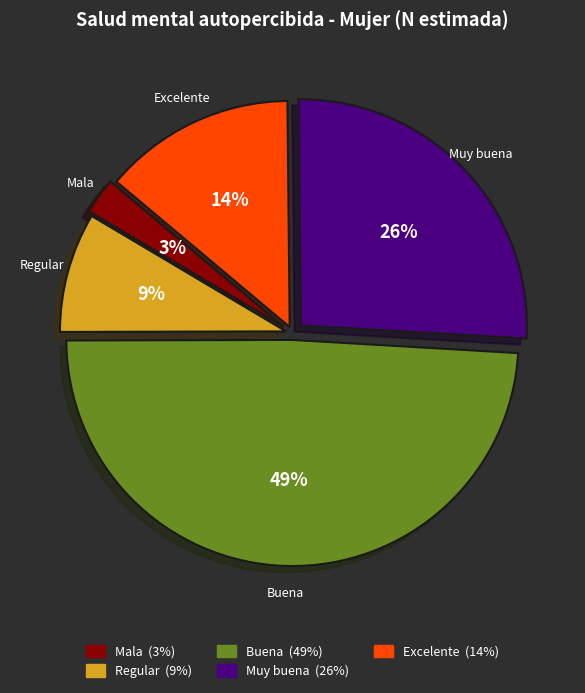

What is the smallest slice in the pie chart?

Mala